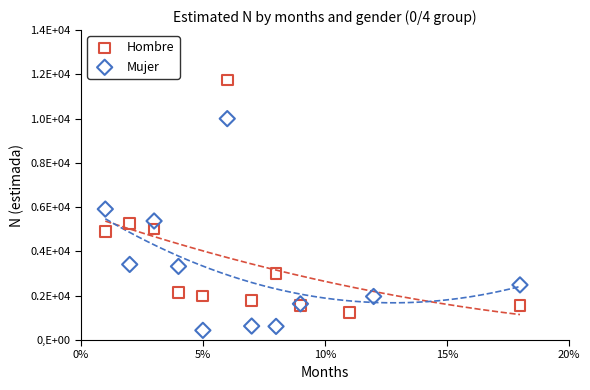

What are all the series names shown in the legend?

Hombre, Mujer